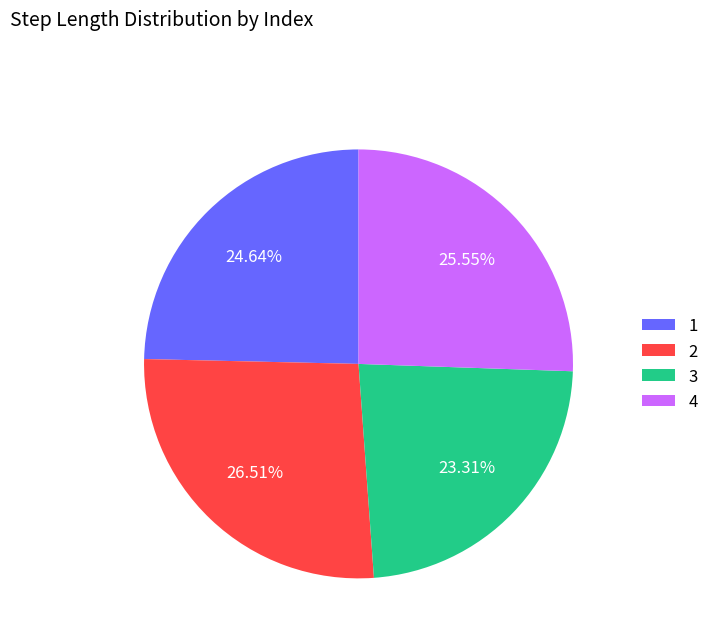

Rank the categories by value from lowest to highest.

3, 1, 4, 2